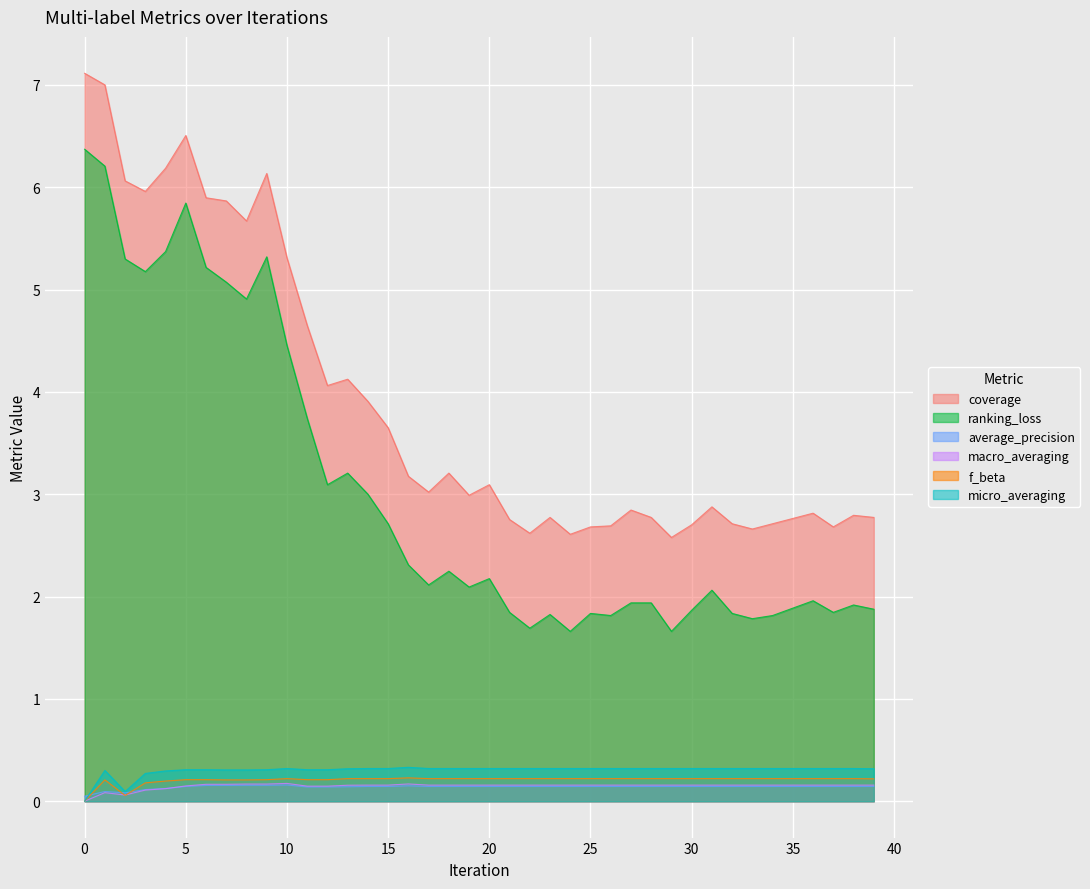

True or false: f_beta has a value of 0.3 at 28.

False